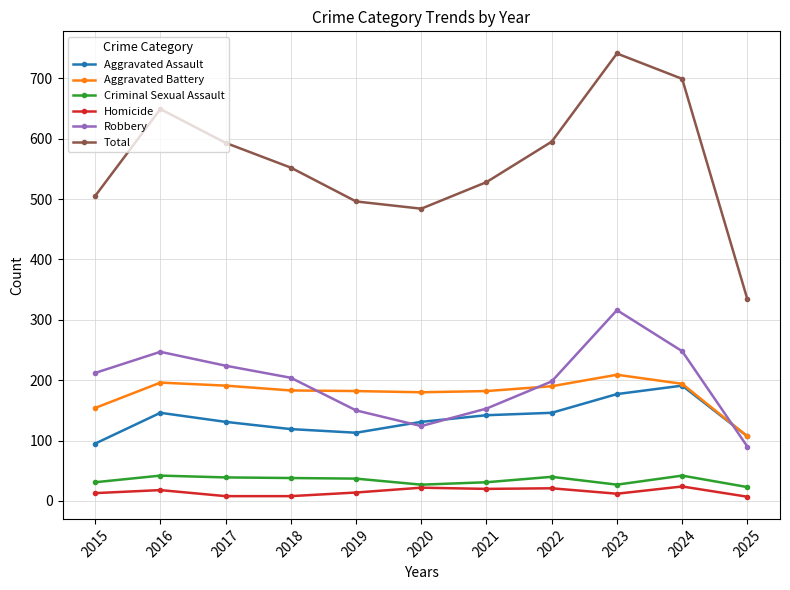

Which series has the largest range (max minus min)?

Total